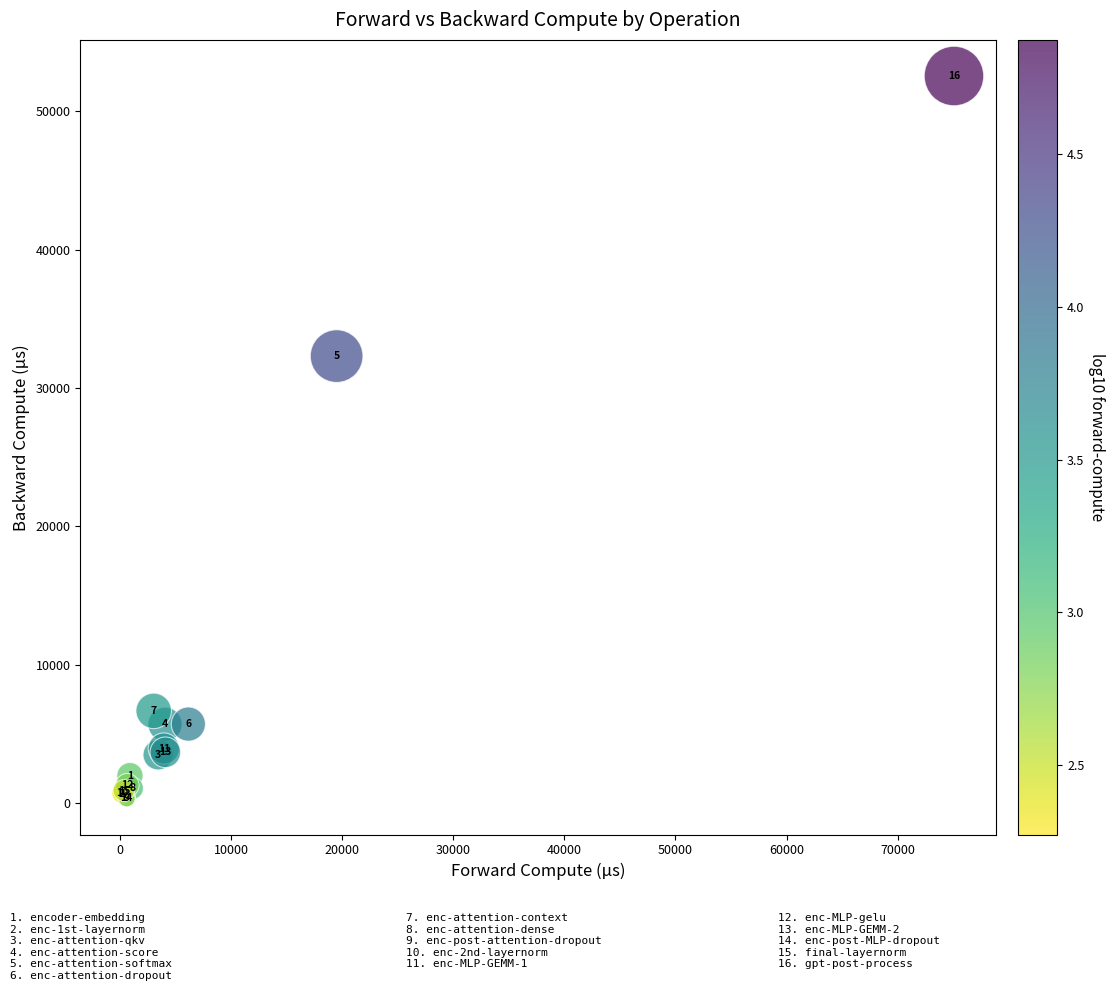

What Y value in the scatter plot is closest to 26451?

32313.0